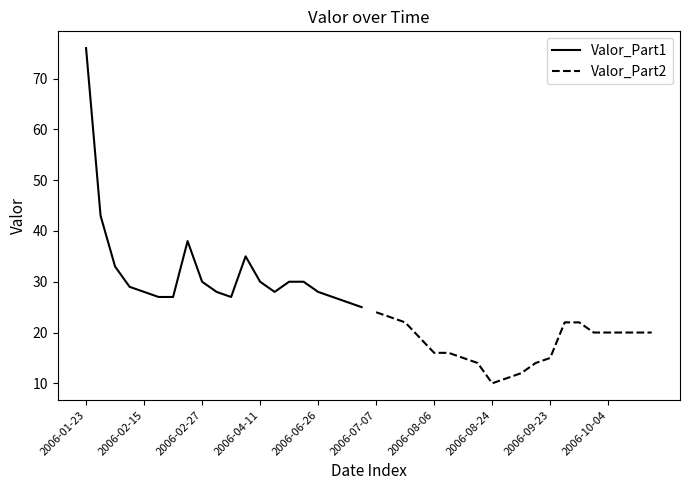

How many data points in Valor_Part2 are less than 20?

10